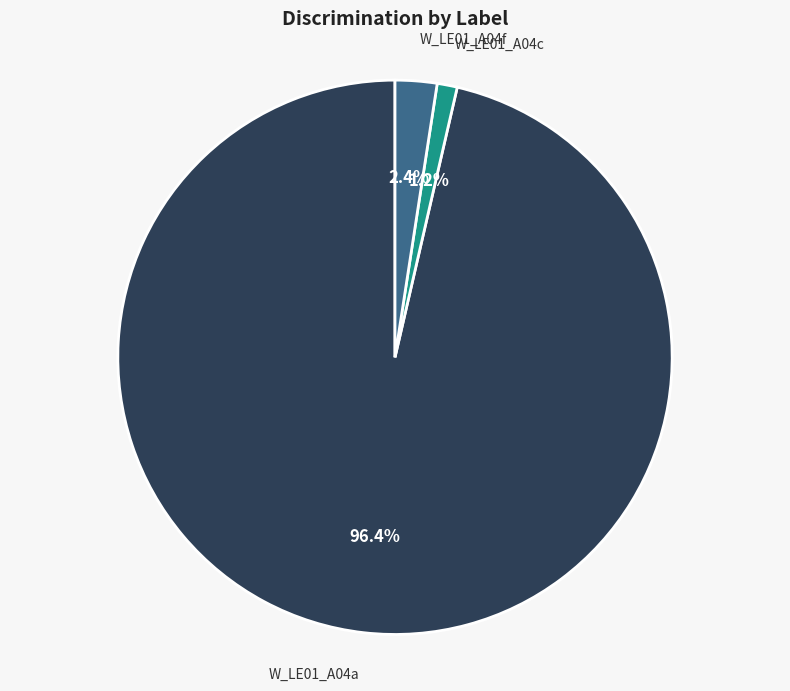

Between W_LE01_A04a and W_LE01_A04f, which is larger?

W_LE01_A04a